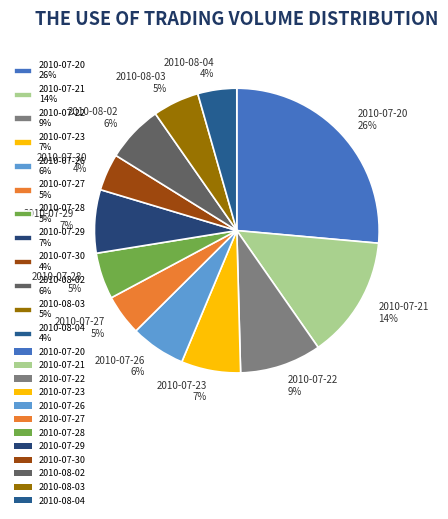

To the nearest percent, what is the average slice percentage?

8%